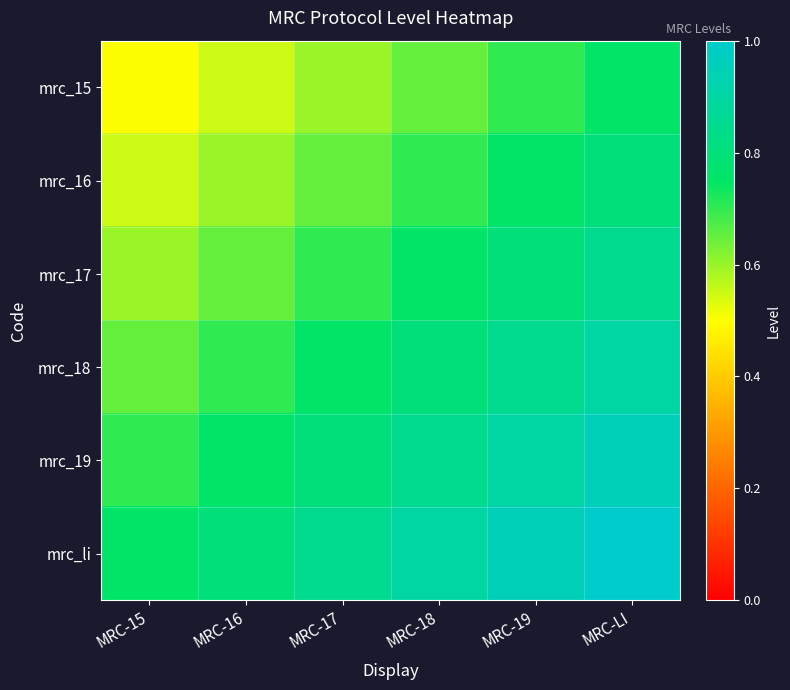

Which label corresponds to the largest value in the chart?

MRC-LI